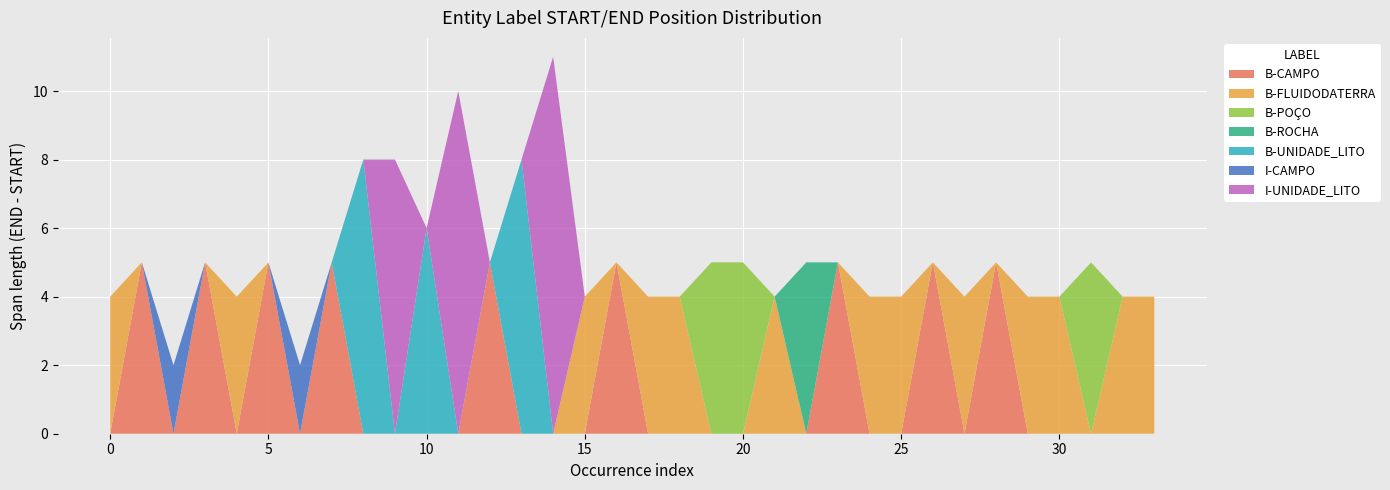

What is the maximum value for B-CAMPO?

5